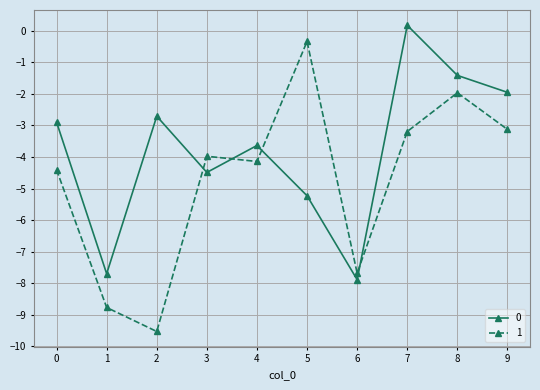

The value of 1 at 3 is -4.0. True or false?

True